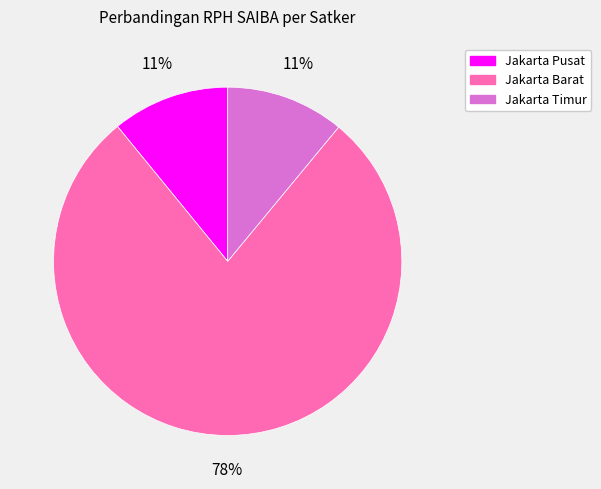

How many segments does this pie chart have?

3